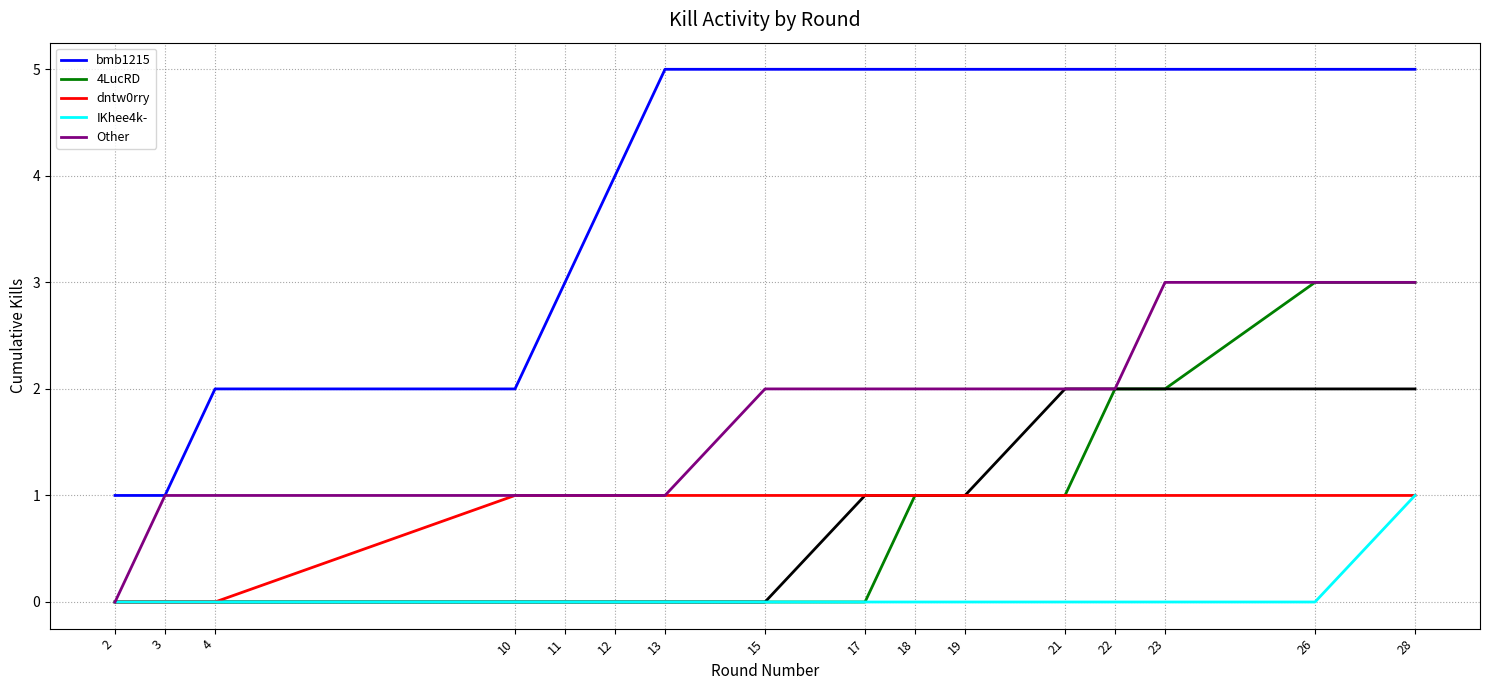

Reading left to right, extract all data points from this chart.

bmb1215: 1	1	2	2	3	4	5	5	5	5	5	5	5	5	5	5
4LucRD: 0	0	0	0	0	0	0	0	0	1	1	1	2	2	3	3
dntw0rry: 0	0	0	1	1	1	1	1	1	1	1	1	1	1	1	1
IKhee4k-: 0	0	0	0	0	0	0	0	0	0	0	0	0	0	0	1
Other: 0	1	1	1	1	1	1	2	2	2	2	2	2	3	3	3